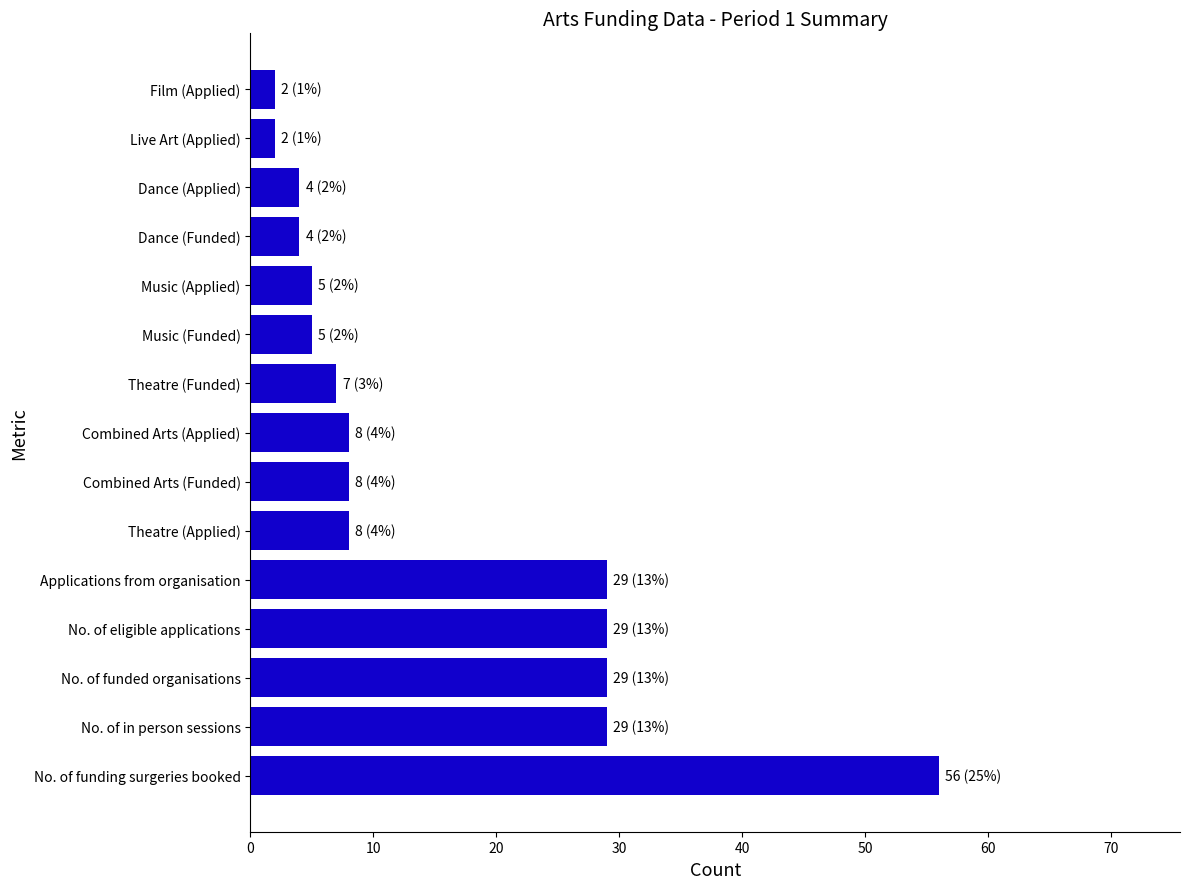

What is the difference between the maximum and minimum values?

54